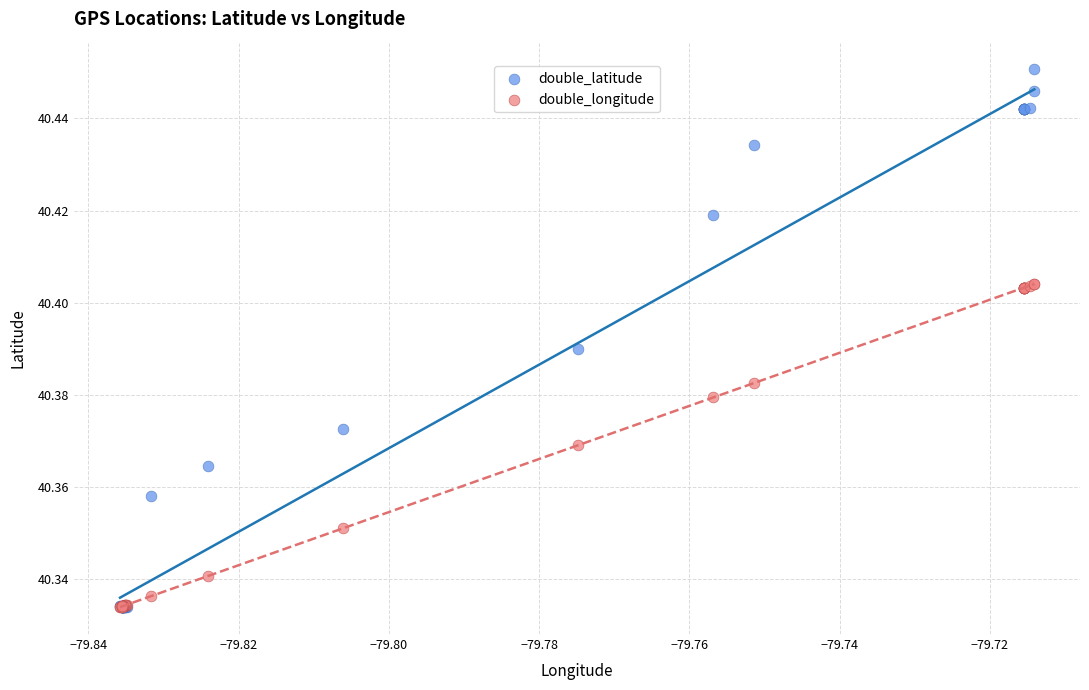

Which series reaches the maximum Y coordinate?

double_latitude